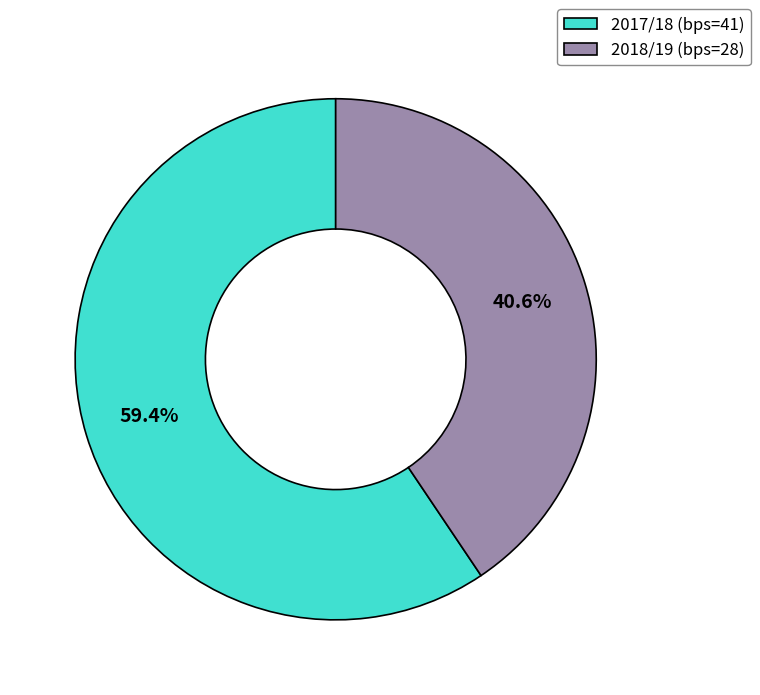

Rank the categories by value from highest to lowest.

2017/18 (bps=41), 2018/19 (bps=28)